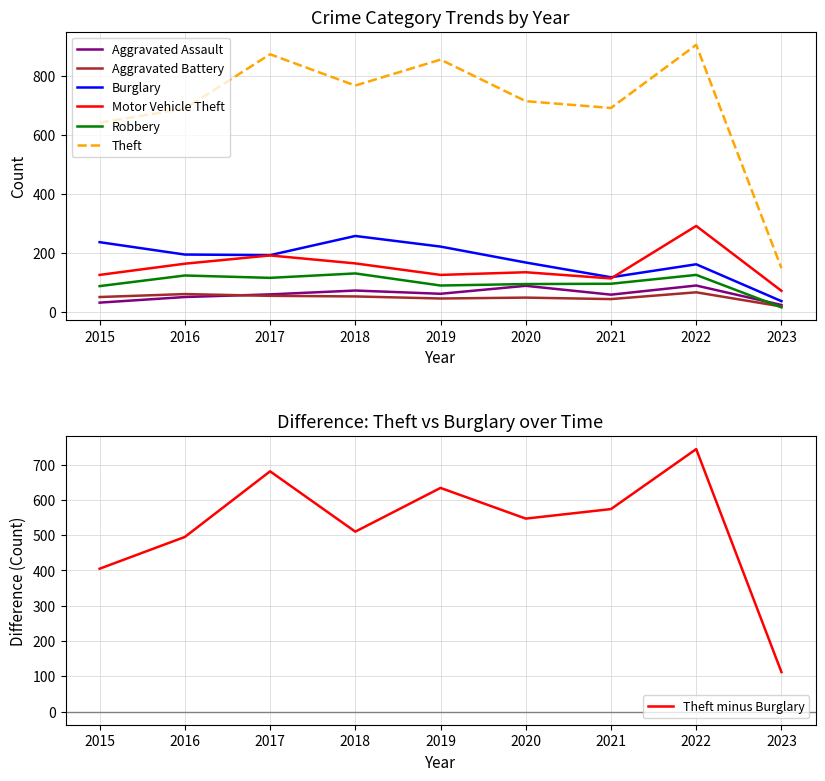

How many values in the Aggravated Assault series exceed 59?

4